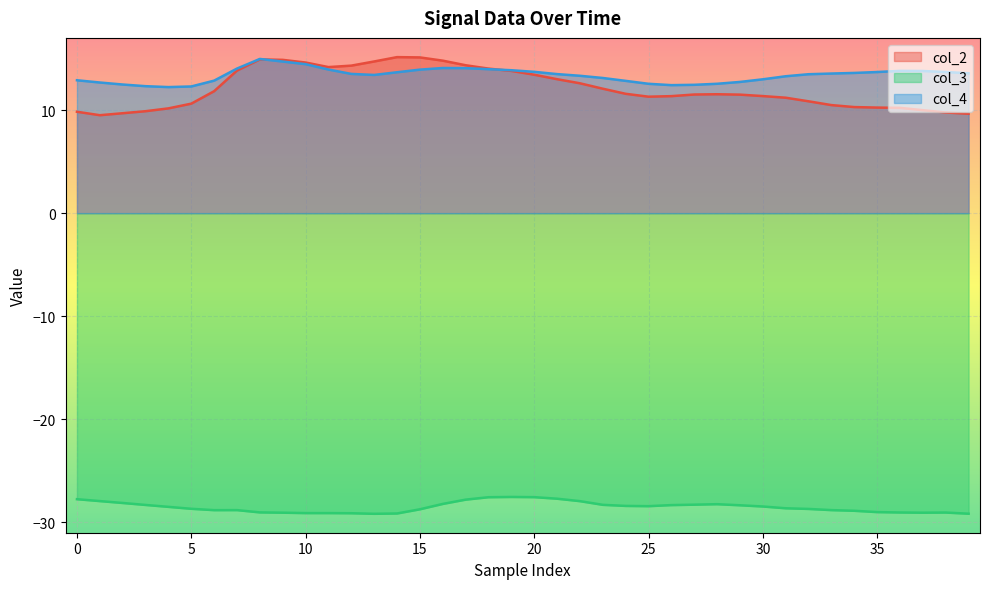

What is the average value of the col_4 series?

13.4